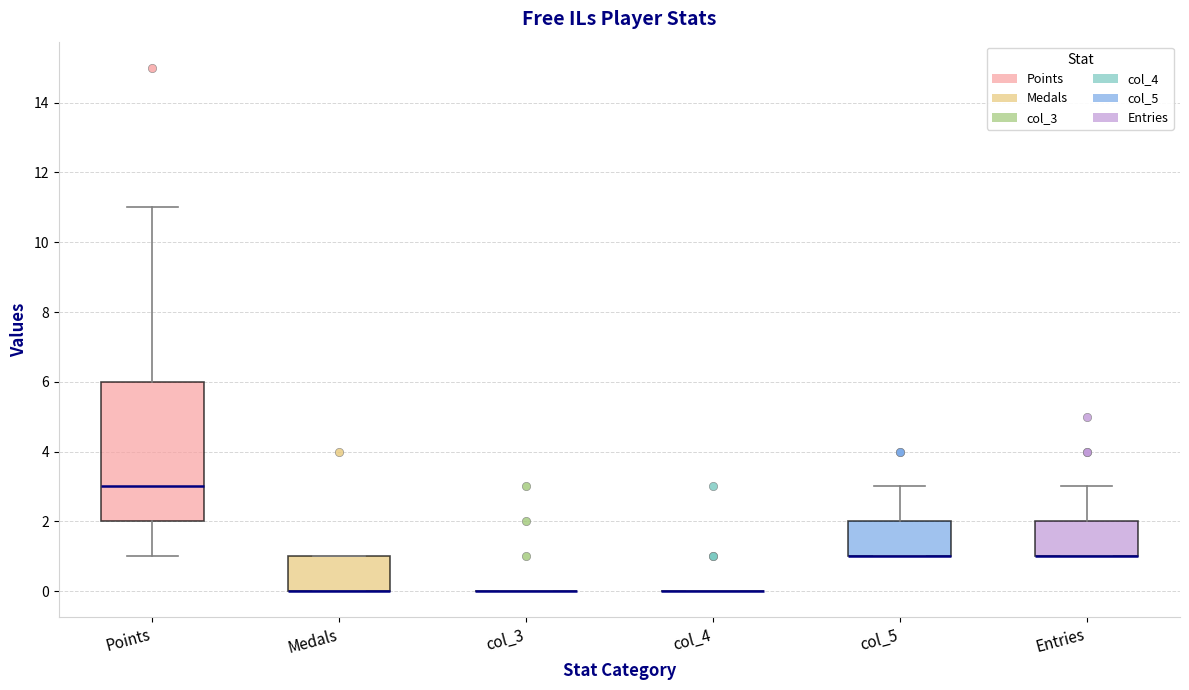

Where is the lower edge of the box for col_5 on the y-axis? The values are not printed on the chart, so give them approximately, as read against the axis.

1